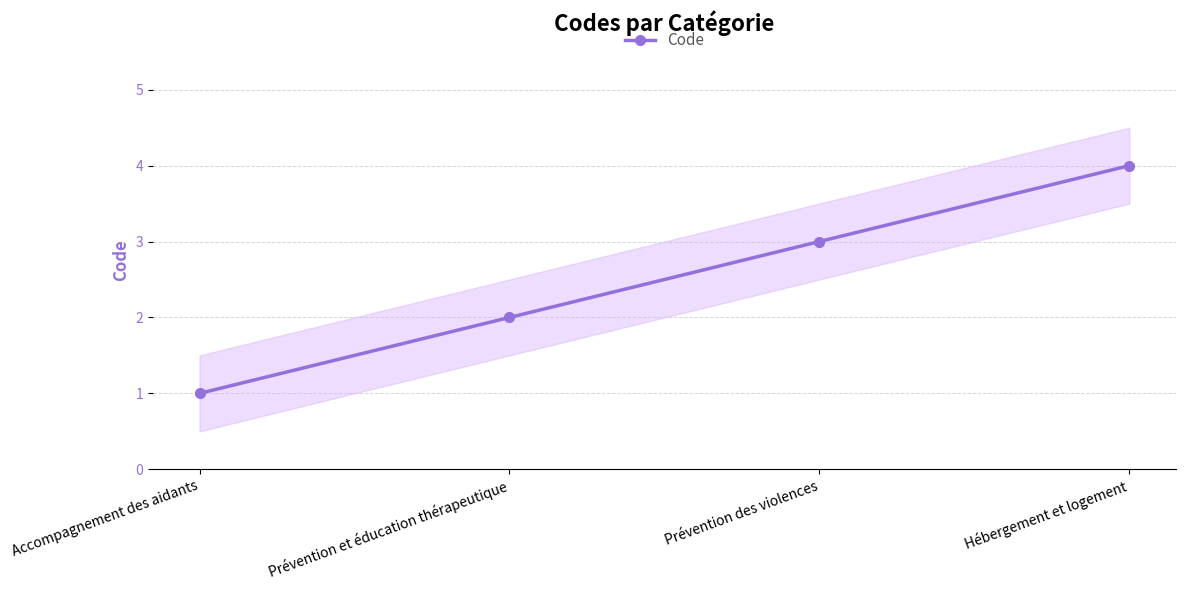

Which has a higher value, Prévention des violences or Hébergement et logement?

Hébergement et logement